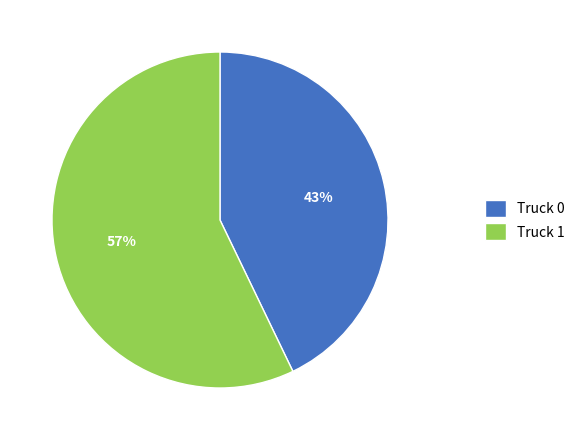

Between Truck 0 and Truck 1, which is larger?

Truck 1